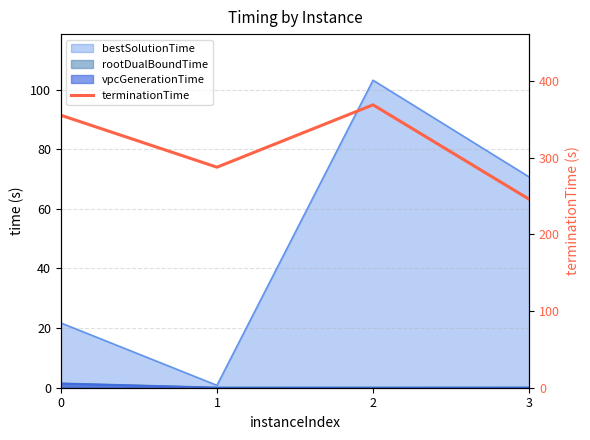

Which label corresponds to the largest value in the chart?

2